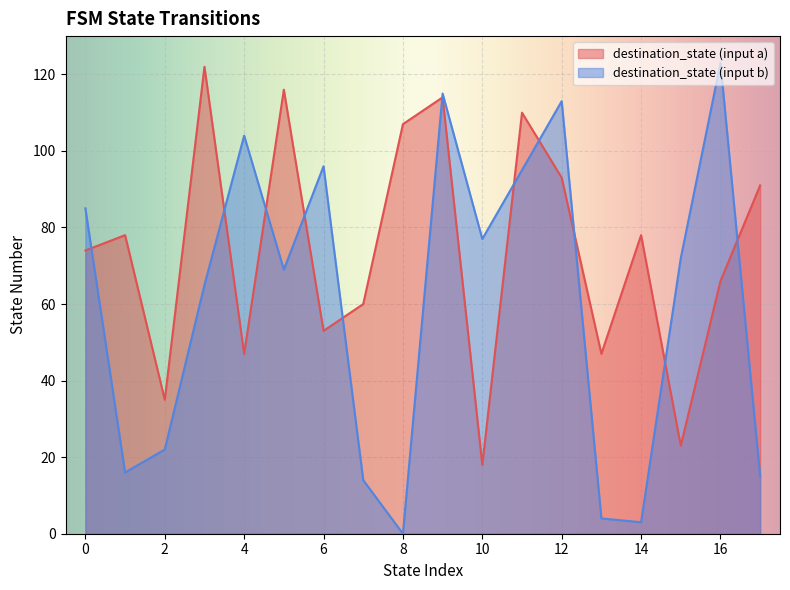

Rank the series by their average value, from highest to lowest.

destination_state (input a), destination_state (input b)